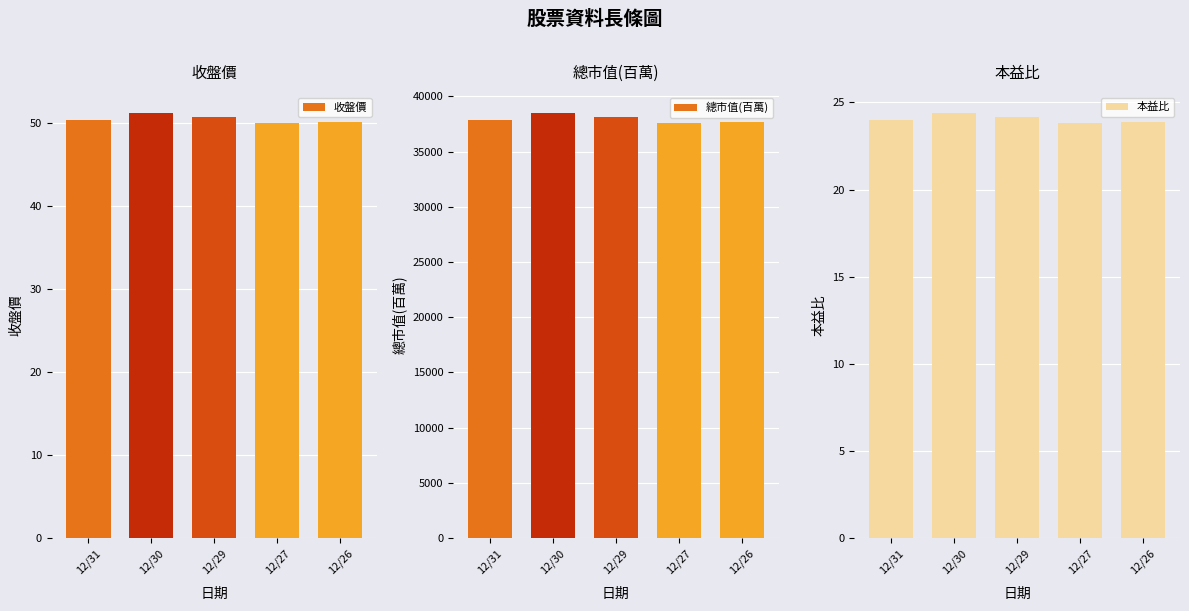

Reading right to left, transcribe all the data shown in this chart.

收盤價: 50.2	50.0	50.7	51.2	50.4
總市值(百萬): 37719.0	37569.0	38095.0	38471.0	37870.0
本益比: 23.9	23.8	24.1	24.4	24.0